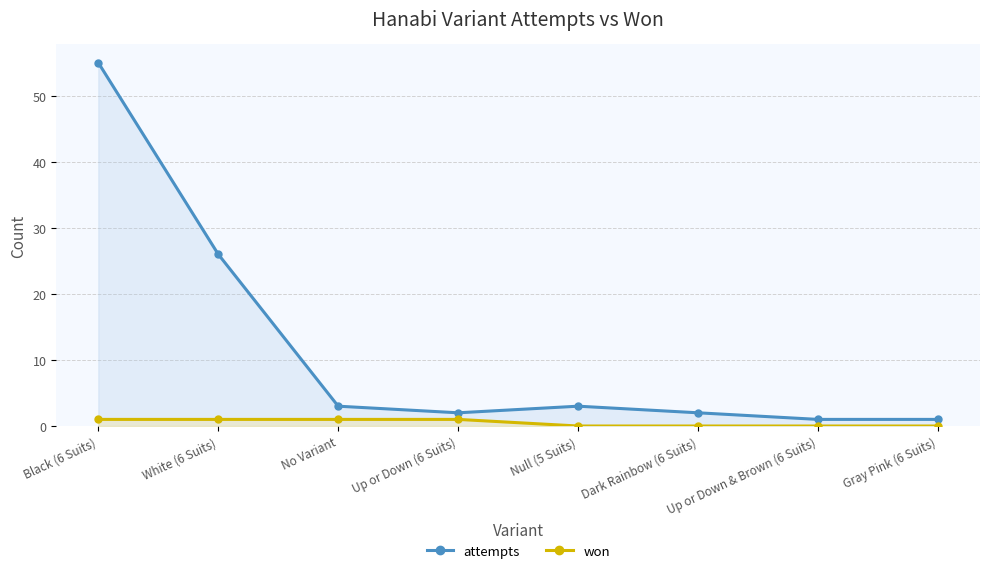

What is the lowest value of the attempts series?

1